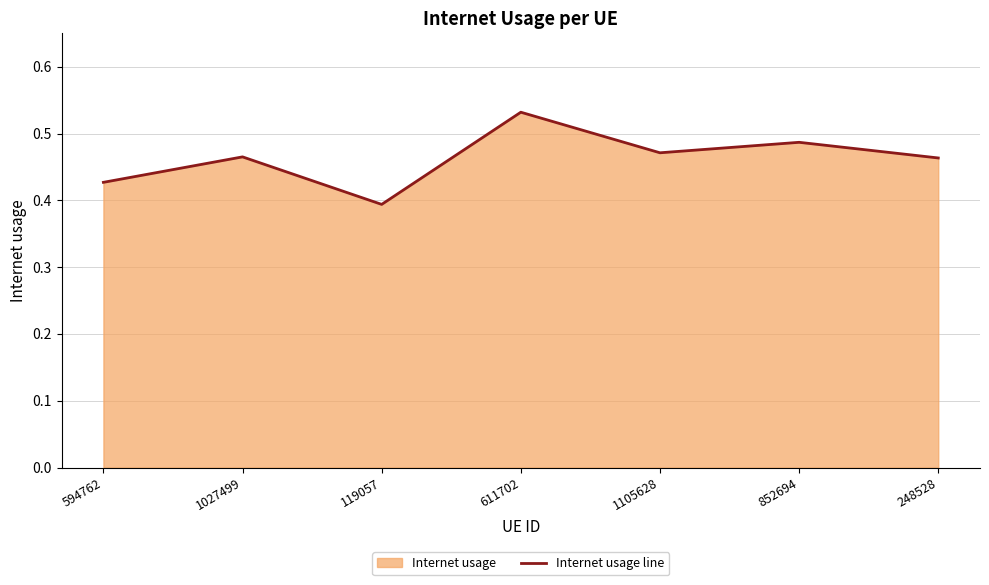

How many points are higher than both their immediate neighbors (excluding endpoints)?

3